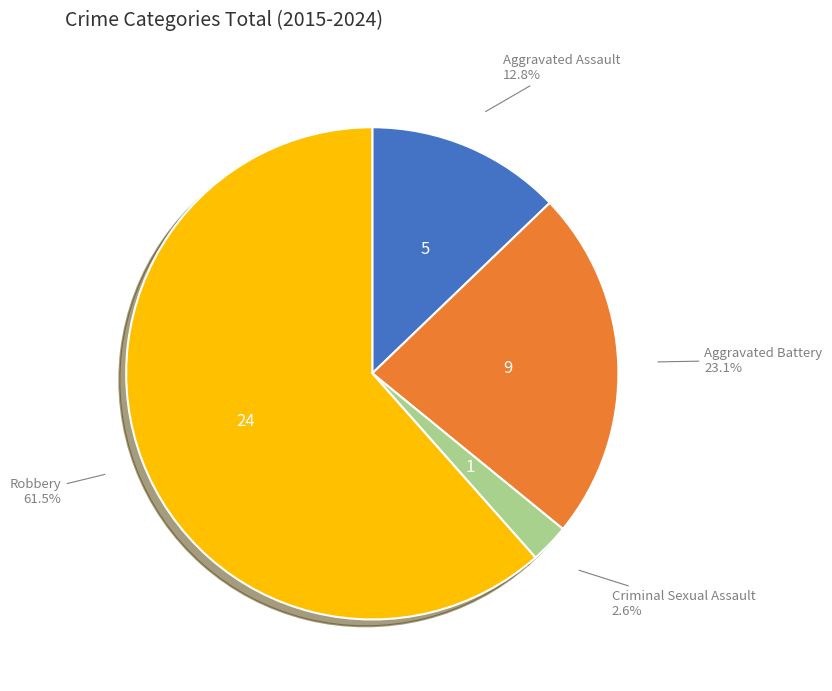

To the nearest percent, what is the difference between the largest and smallest slice percentages?

59%